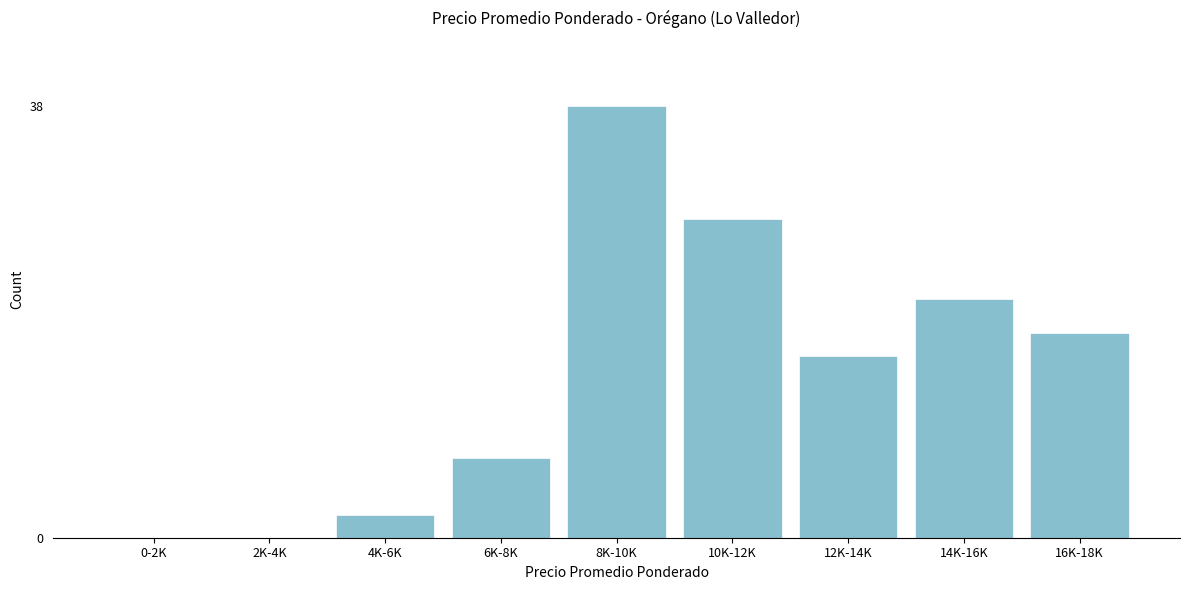

Reading right to left, what are all the values shown in this chart?

16K-18K=18	14K-16K=21	12K-14K=16	10K-12K=28	8K-10K=38	6K-8K=7	4K-6K=2	2K-4K=0	0-2K=0